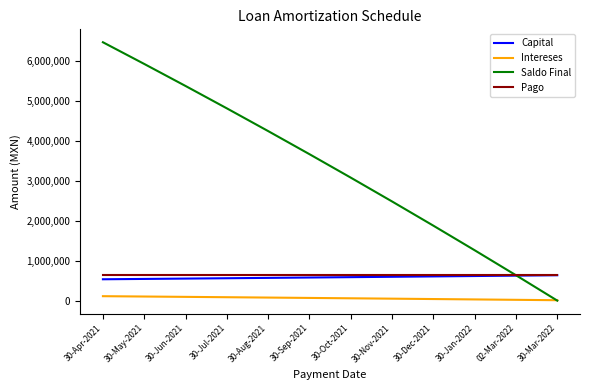

Read the Capital value at 30-May-2021.

542722.0